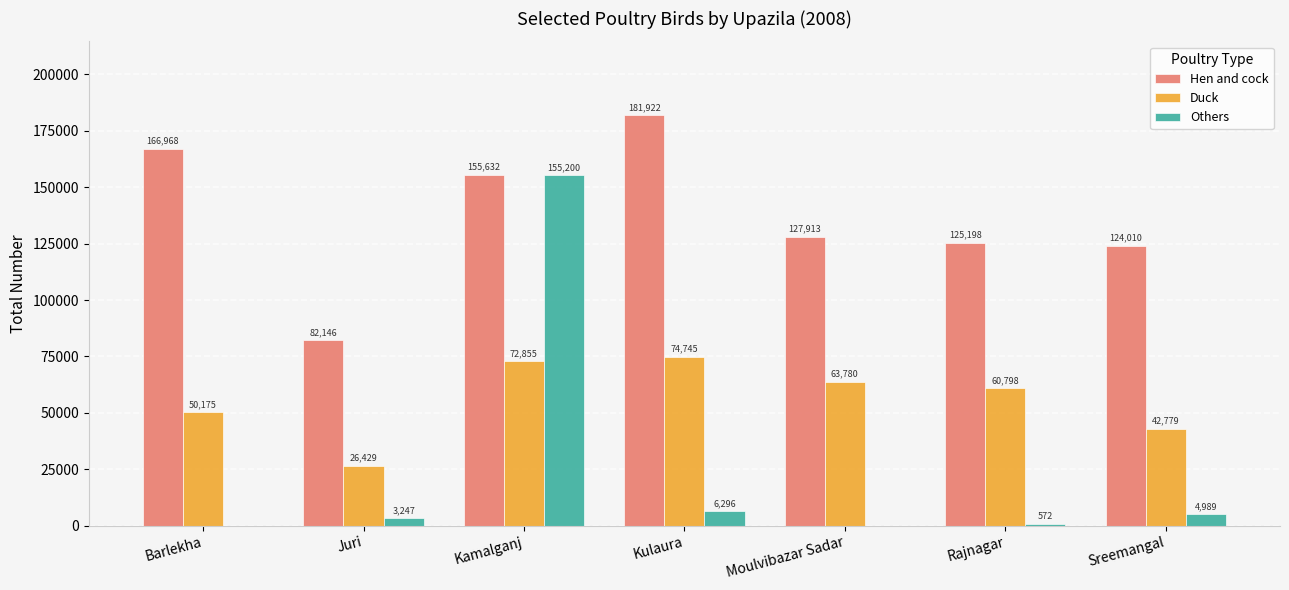

Is it true that Duck equals 71566 at Sreemangal?

False